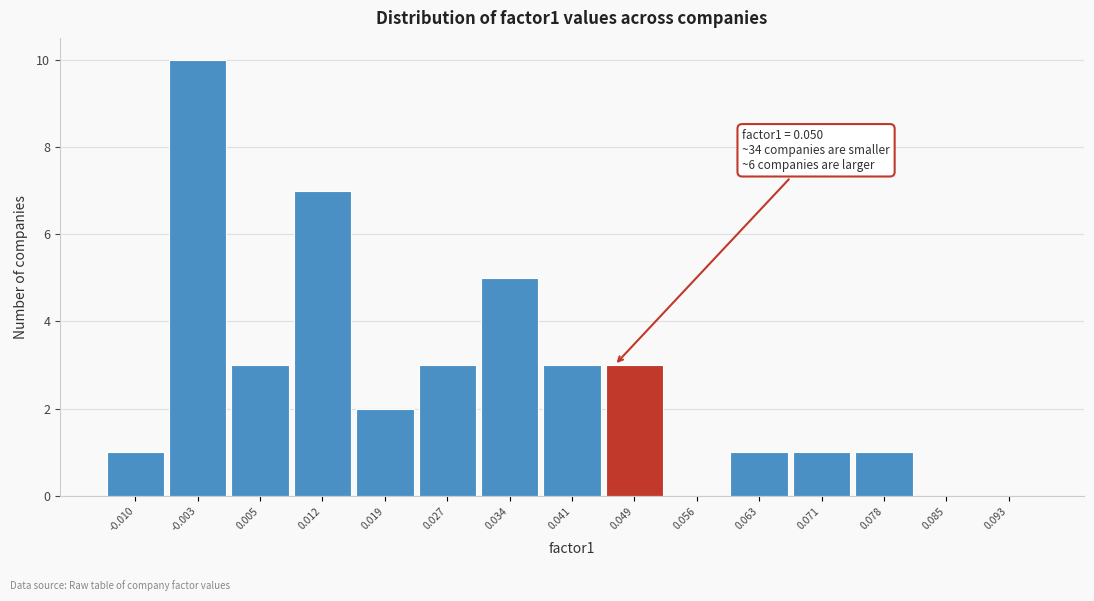

Reading left to right, transcribe all the data shown in this chart.

-0.010=1	-0.003=10	0.005=3	0.012=7	0.019=2	0.027=3	0.034=5	0.041=3	0.049=3	0.056=0	0.063=1	0.071=1	0.078=1	0.085=0	0.093=0